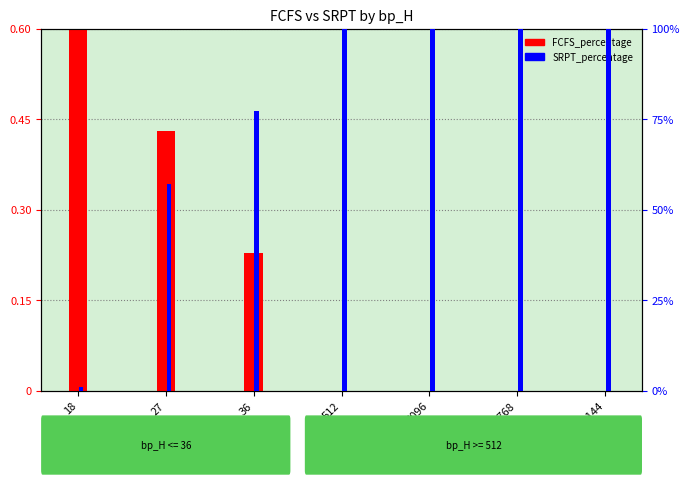

Which series has the largest range (max minus min)?

FCFS_percentage